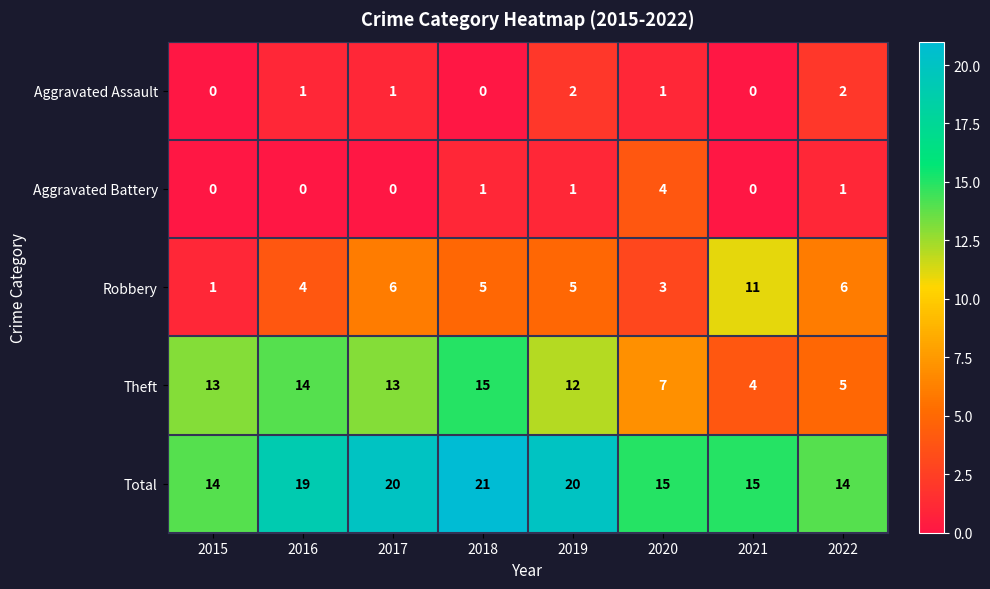

At which category does the chart reach its peak across all series?

2018